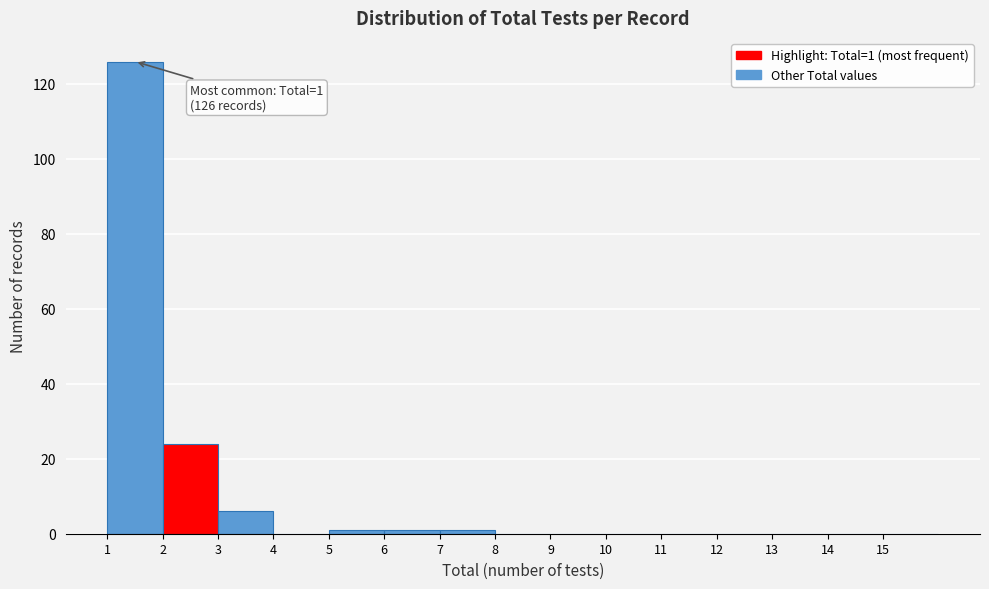

Which range on the x-axis has the tallest bar?

1 to 2